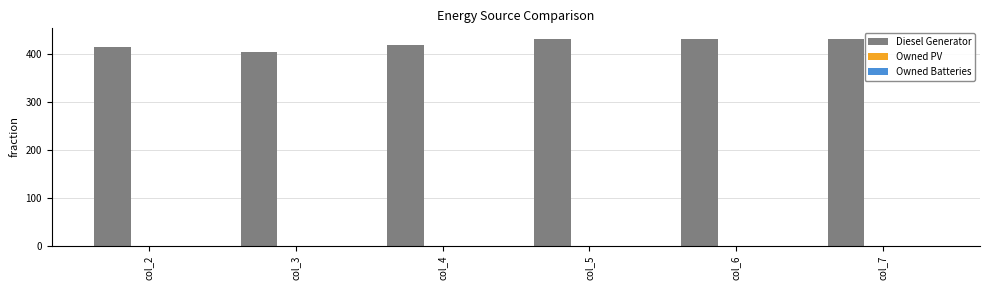

Approximately how many times larger is the value at col_3 compared to col_4?

1.0